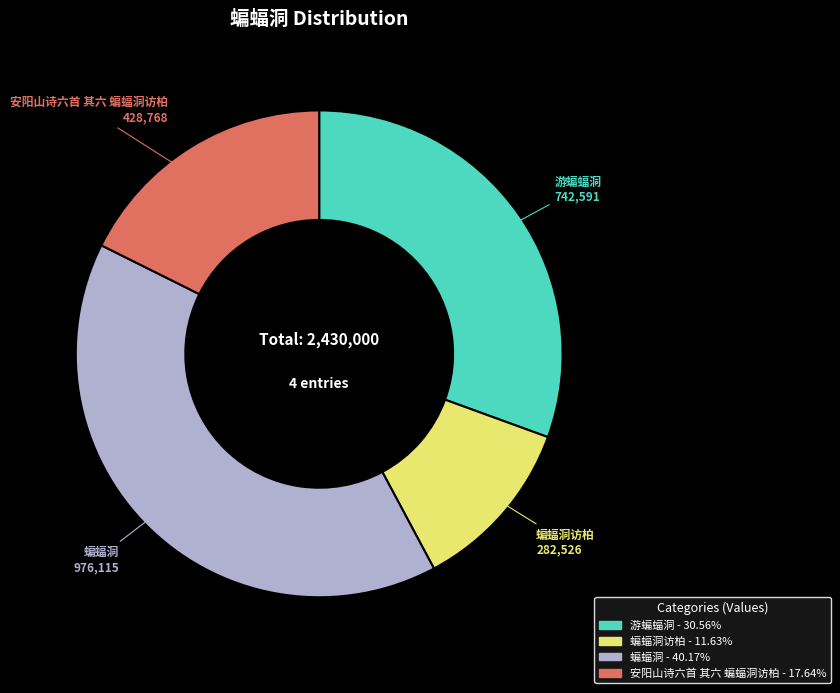

Between 蝙蝠洞 and 游蝙蝠洞, which is larger?

蝙蝠洞